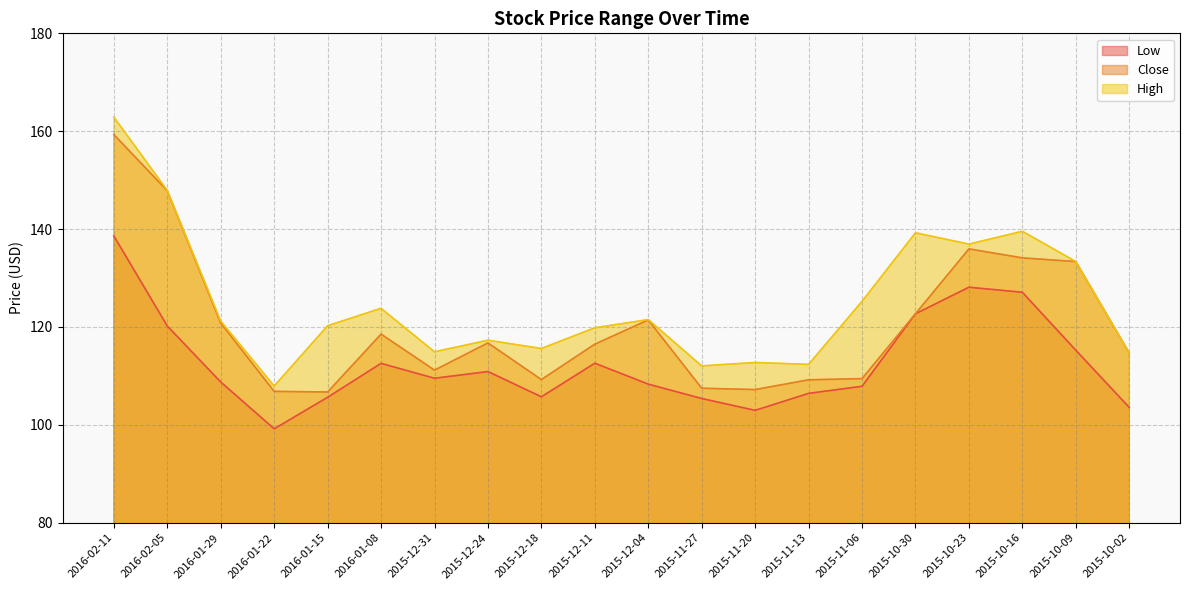

What is the difference between the maximum and minimum values in the High series?

55.0